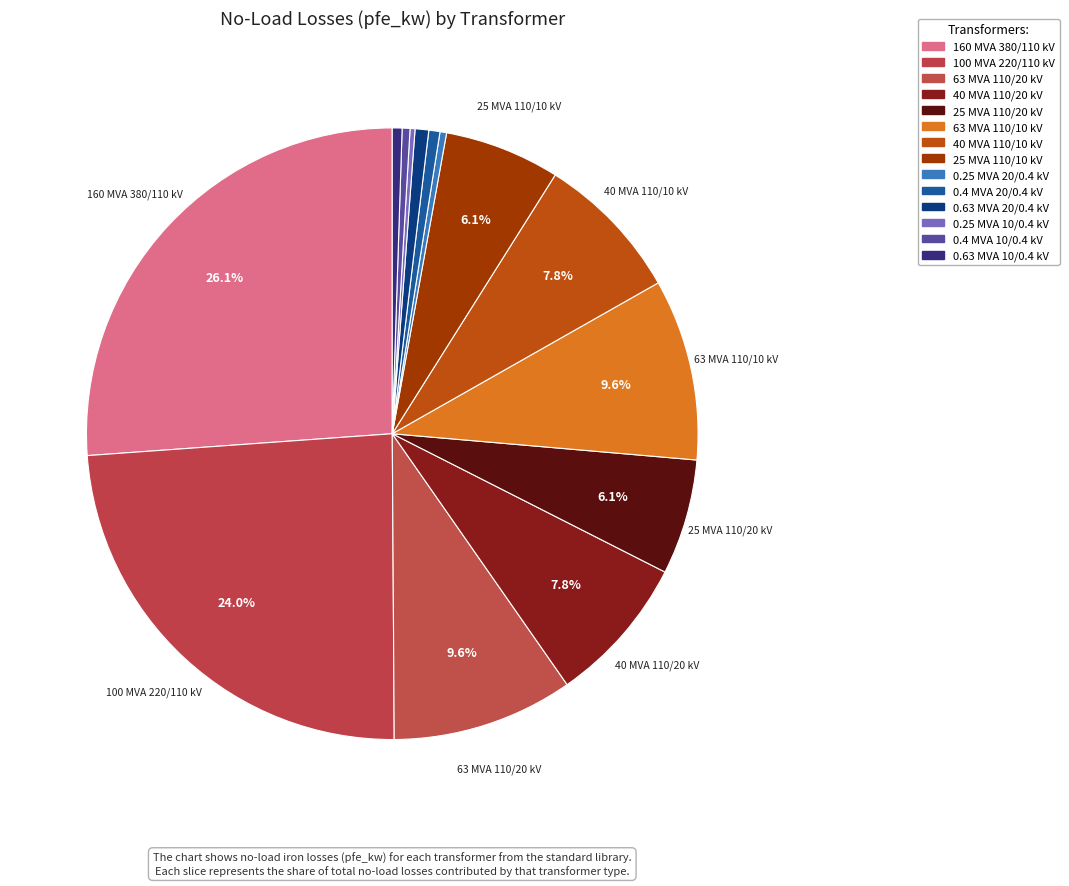

Count the number of slices in the pie.

14